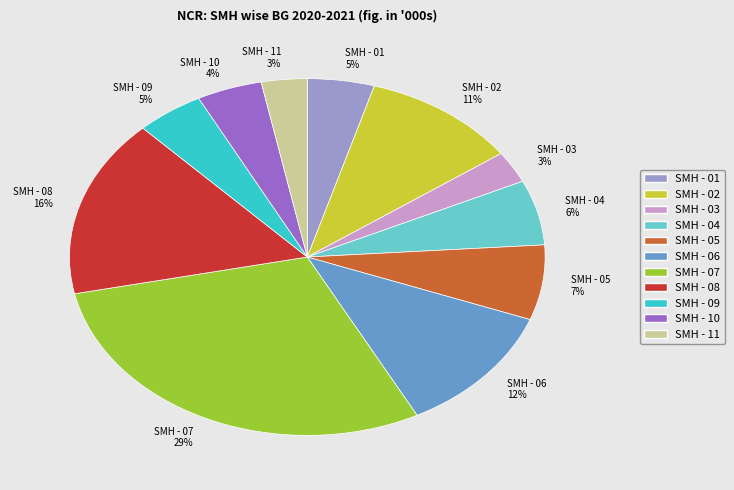

What is the largest slice in the pie chart?

SMH - 07